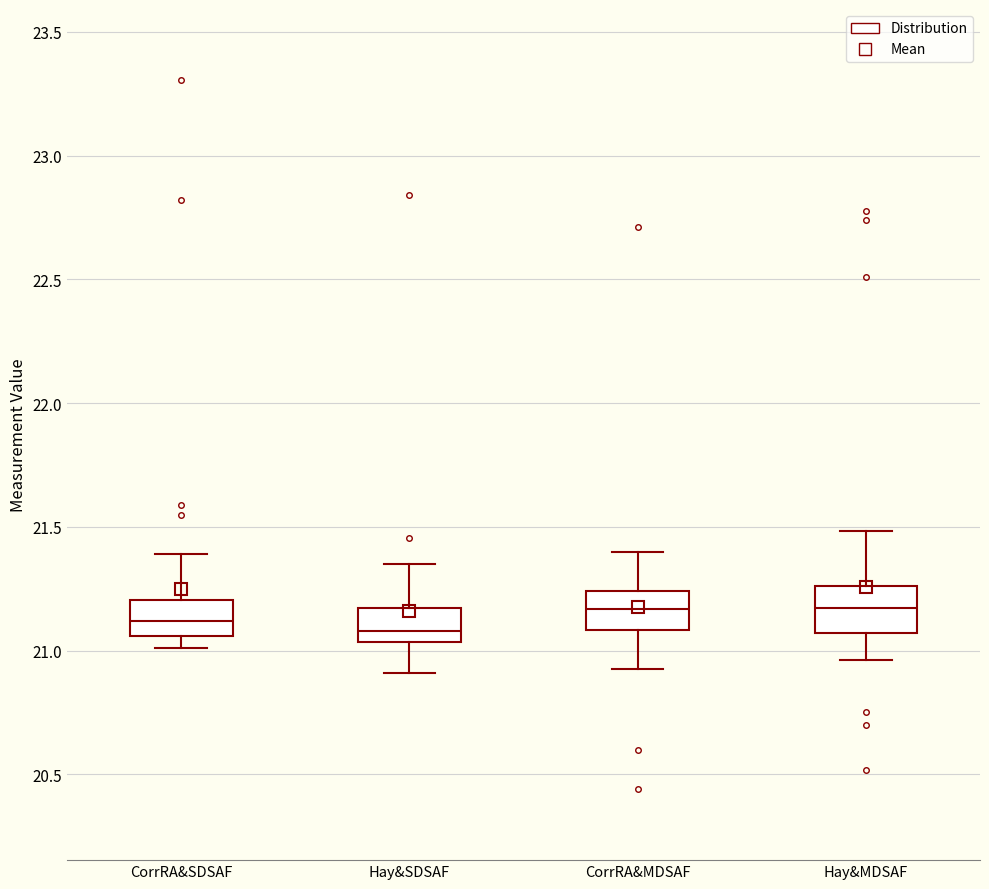

Reading left to right, read every box against the y-axis: the position of its median line, the range the box covers, and the ends of its whiskers. The values are not printed on the chart, so give them approximately, as read against the axis.

CorrRA&SDSAF: median 21.10, box 21.05 to 21.20, whiskers 21.00 to 21.40
Hay&SDSAF: median 21.10, box 21.05 to 21.15, whiskers 20.90 to 21.35
CorrRA&MDSAF: median 21.15, box 21.10 to 21.25, whiskers 20.95 to 21.40
Hay&MDSAF: median 21.15, box 21.05 to 21.25, whiskers 20.95 to 21.50